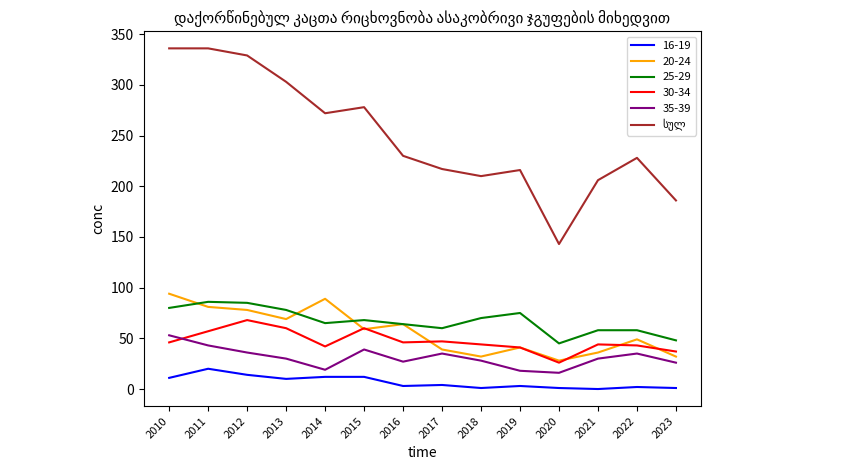

What is the greatest value displayed?

336